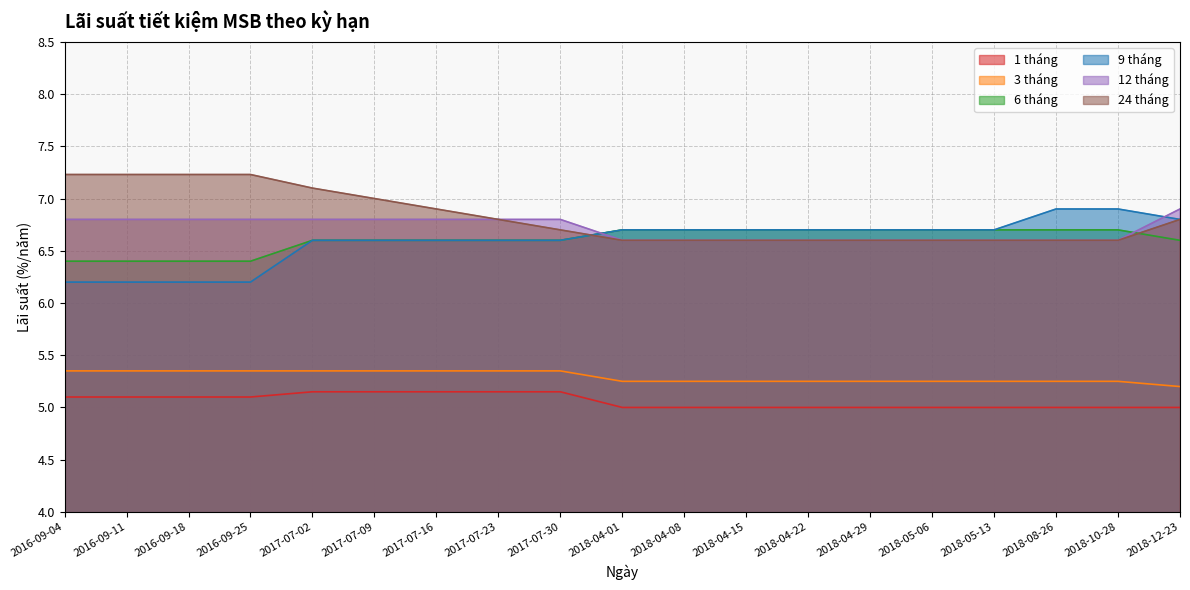

At which category is the sum across all series the highest?

2017-07-02